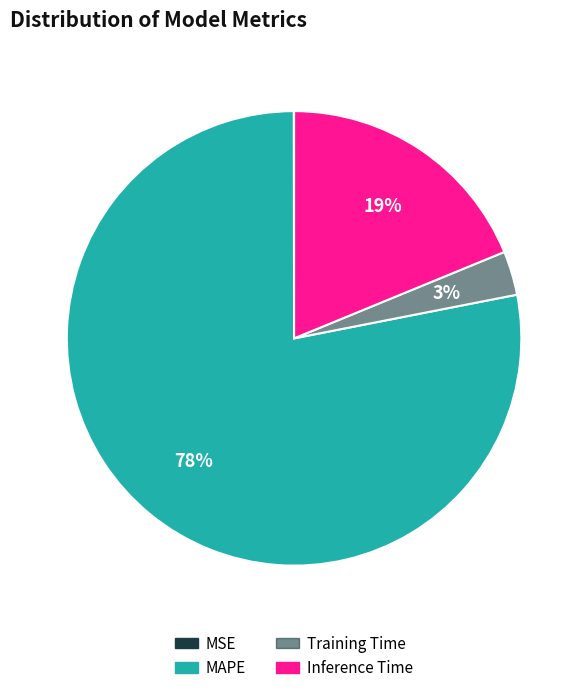

To the nearest percent, what is the combined percentage of Training Time and Inference Time?

22%